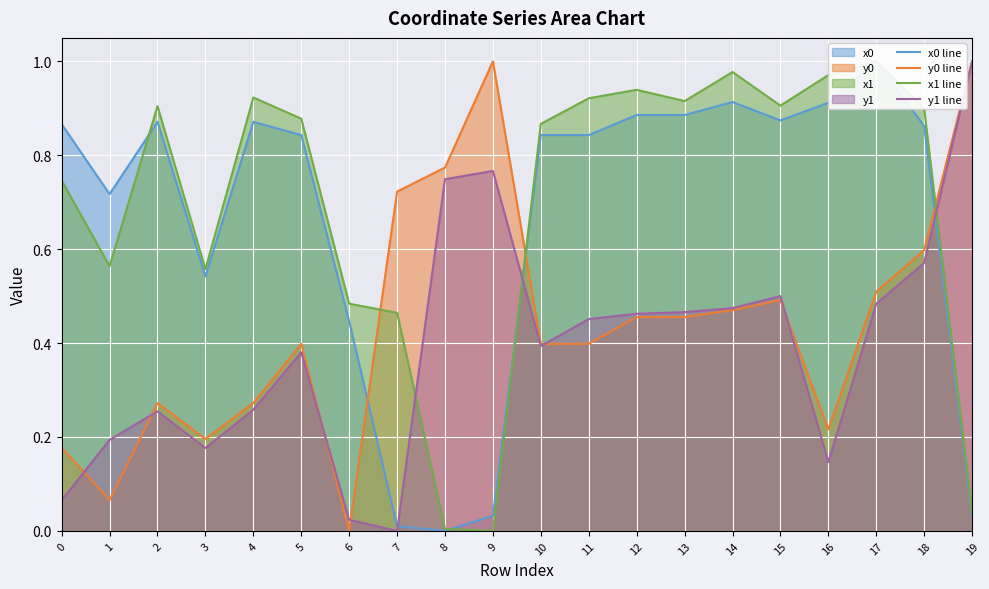

How many times do x1 line and y0 line cross each other?

3